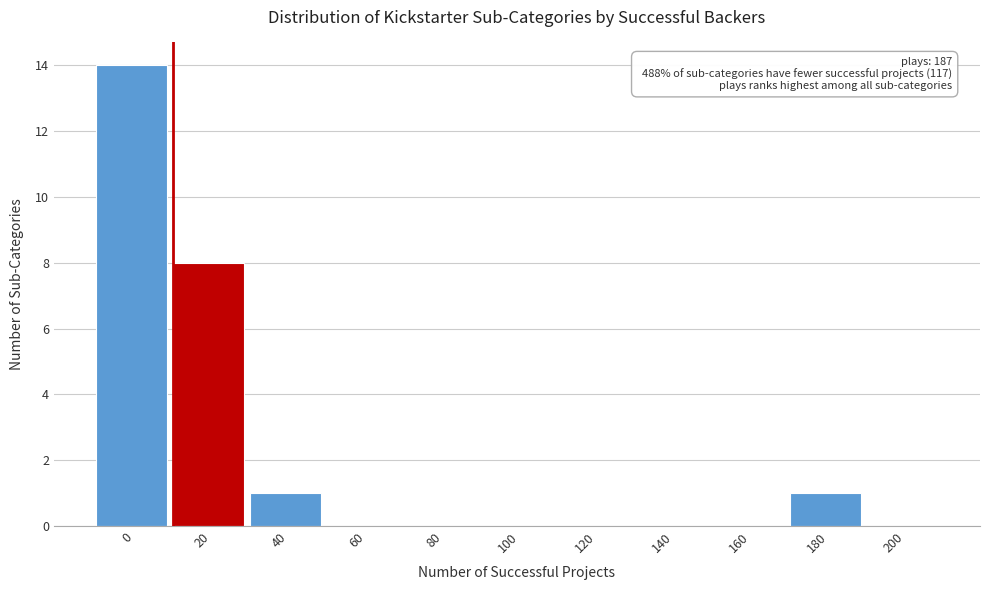

Reading left to right, list all the values displayed in this chart.

0=14	20=8	40=1	60=0	80=0	100=0	120=0	140=0	160=0	180=1	200=0